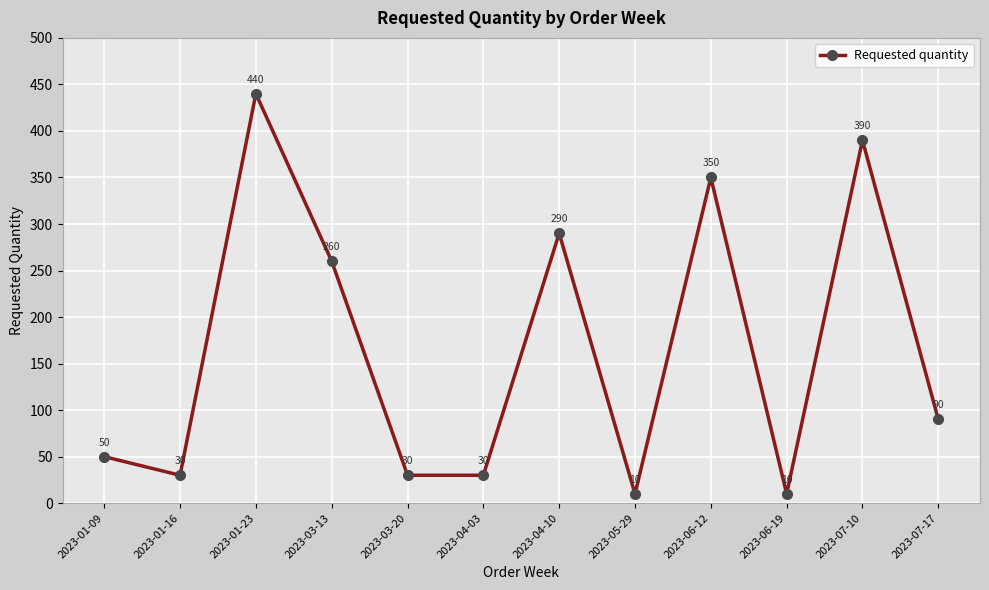

Is it true that the value at 2023-03-20 is 30?

True